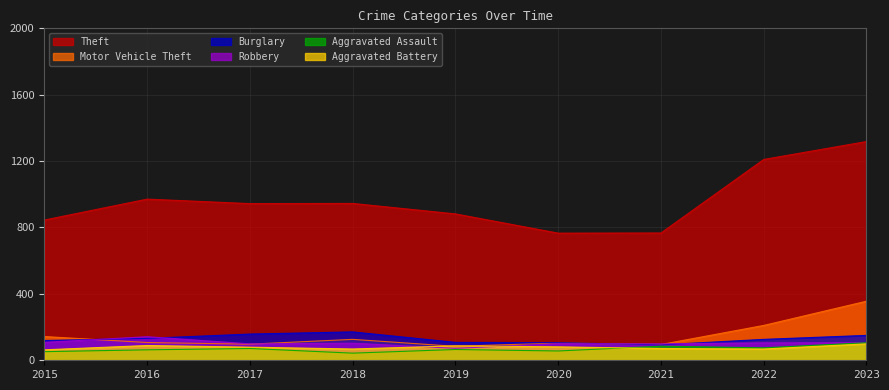

Reading right to left, transcribe all the data shown in this chart.

Theft: 1318	1210	767	766	882	945	944	971	845
Burglary: 150	126	93	106	108	171	158	132	119
Motor Vehicle Theft: 356	210	95	104	84	126	97	107	143
Robbery: 106	105	99	100	72	103	99	142	108
Aggravated Assault: 106	75	85	56	65	43	71	63	52
Aggravated Battery: 99	68	71	81	87	68	79	89	63